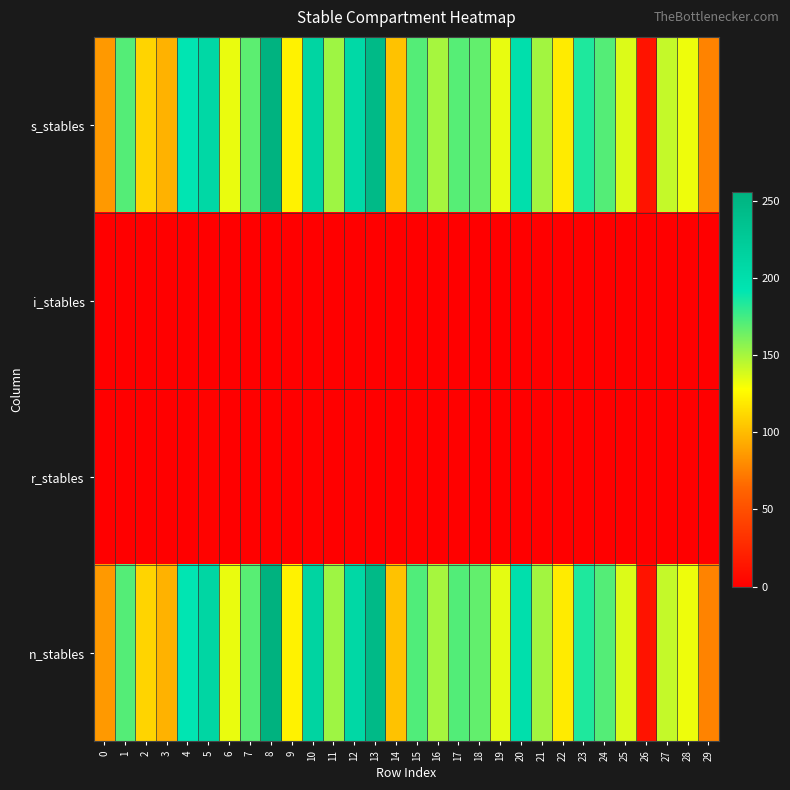

What is the total value across all series at 15?

343.8